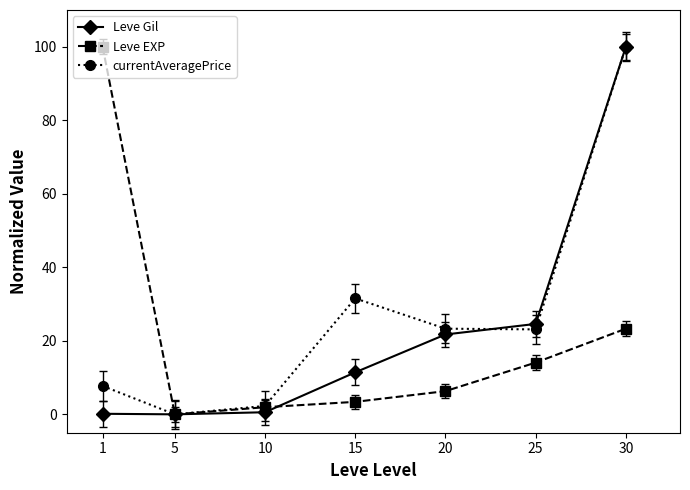

How many data points does each series have?

7